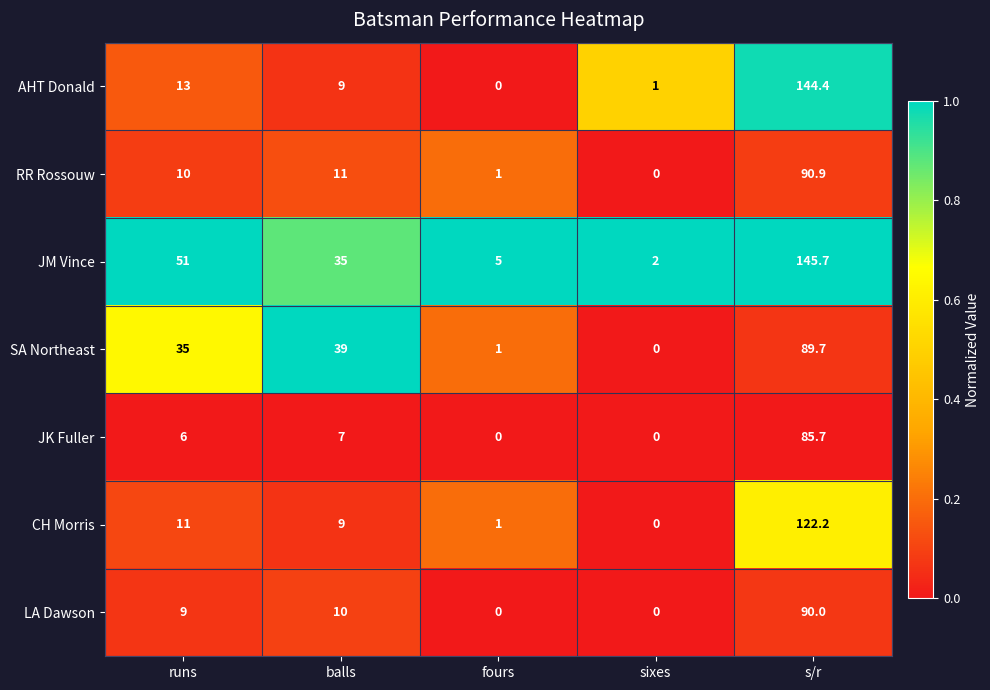

What is the greatest value displayed?

145.7